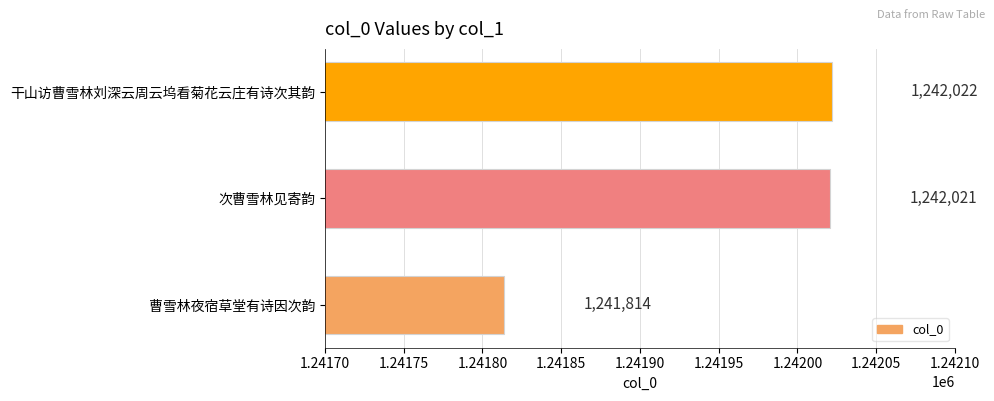

Are the bars grouped side by side (vs. stacked)?

No